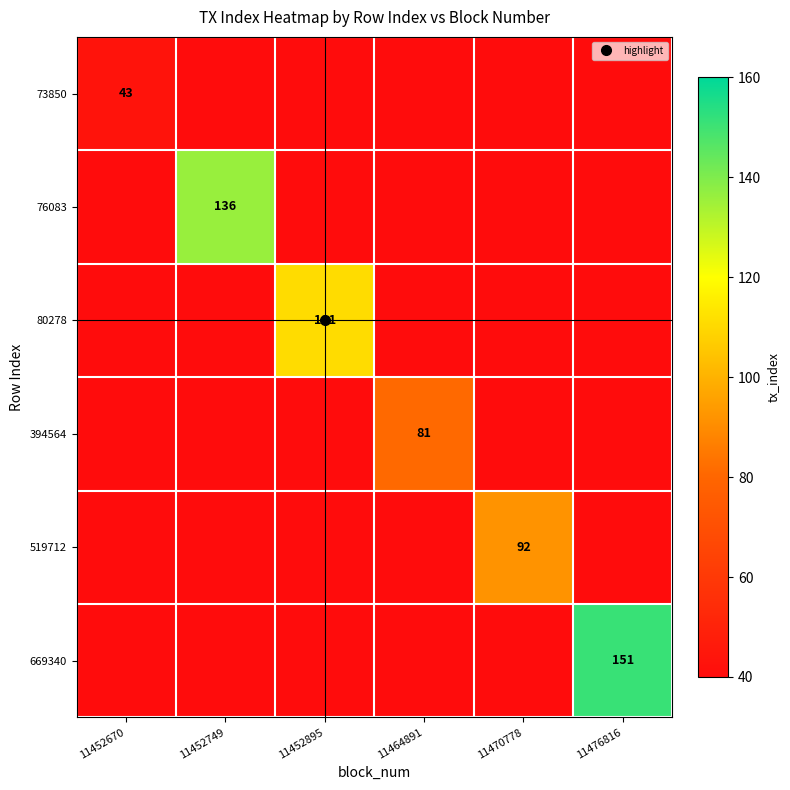

What is the greatest value displayed?

151.0